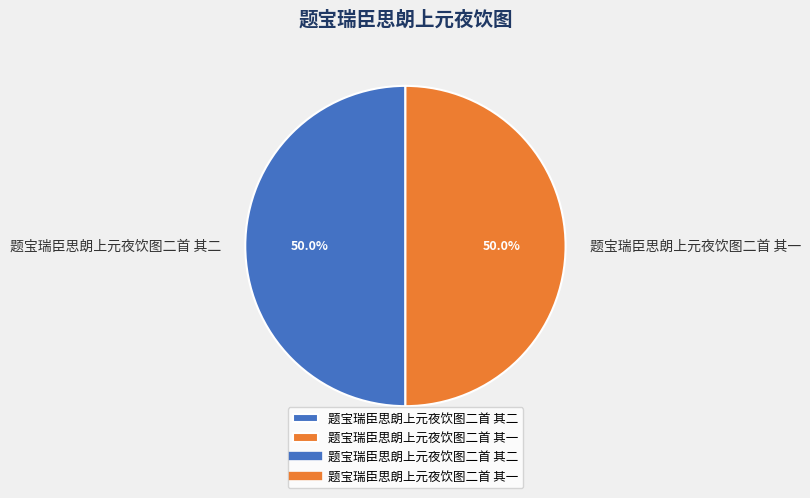

What is the ratio of the value at 题宝瑞臣思朗上元夜饮图二首 其一 to the value at 题宝瑞臣思朗上元夜饮图二首 其二?

1.0